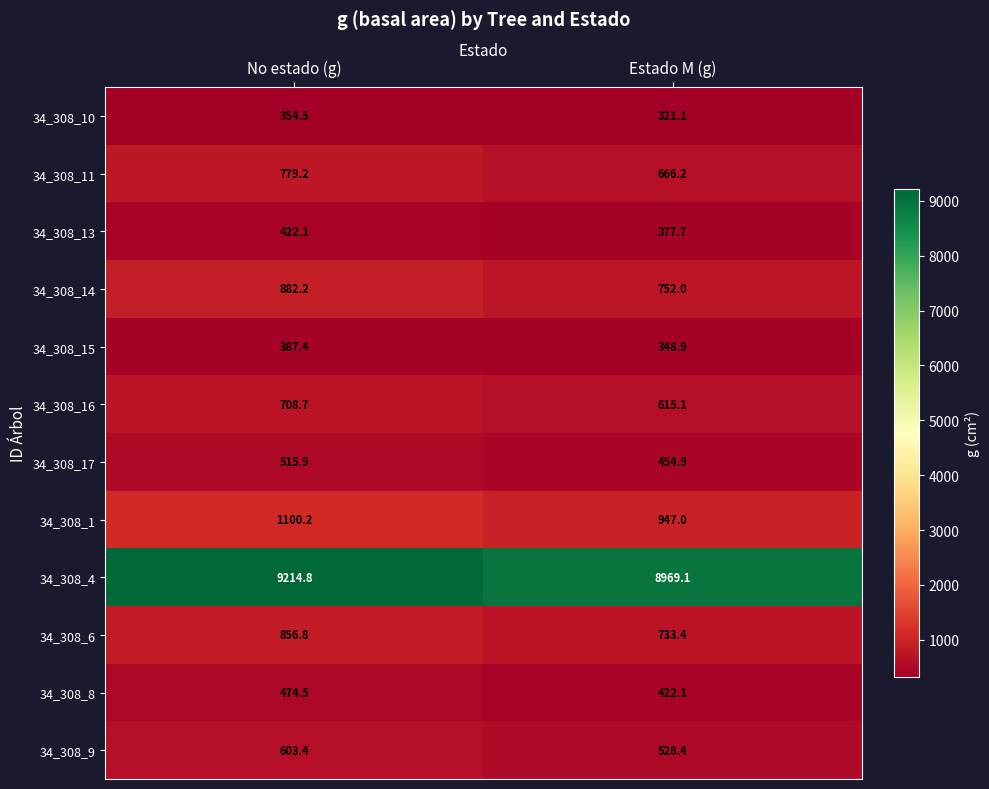

Which category has the highest value across all series?

No estado (g)